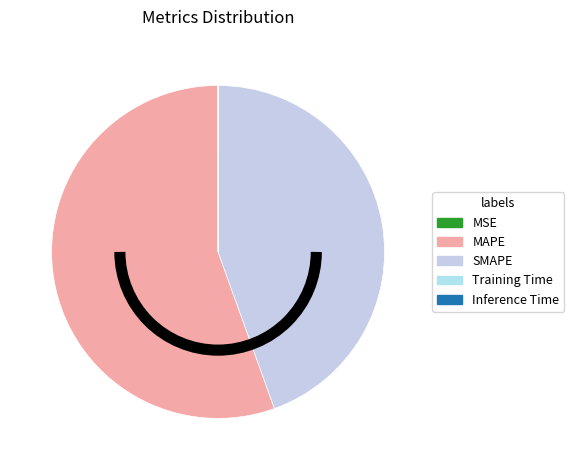

Approximately how many times larger is the value at SMAPE compared to MAPE?

0.8